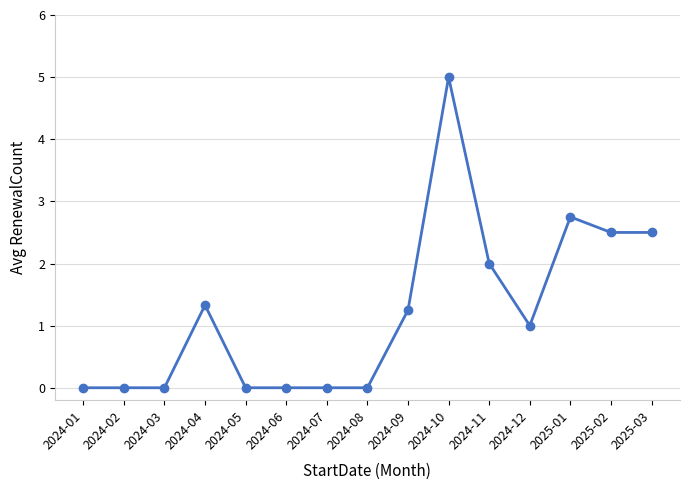

True or false: the data has more than 2 interior local peaks.

True